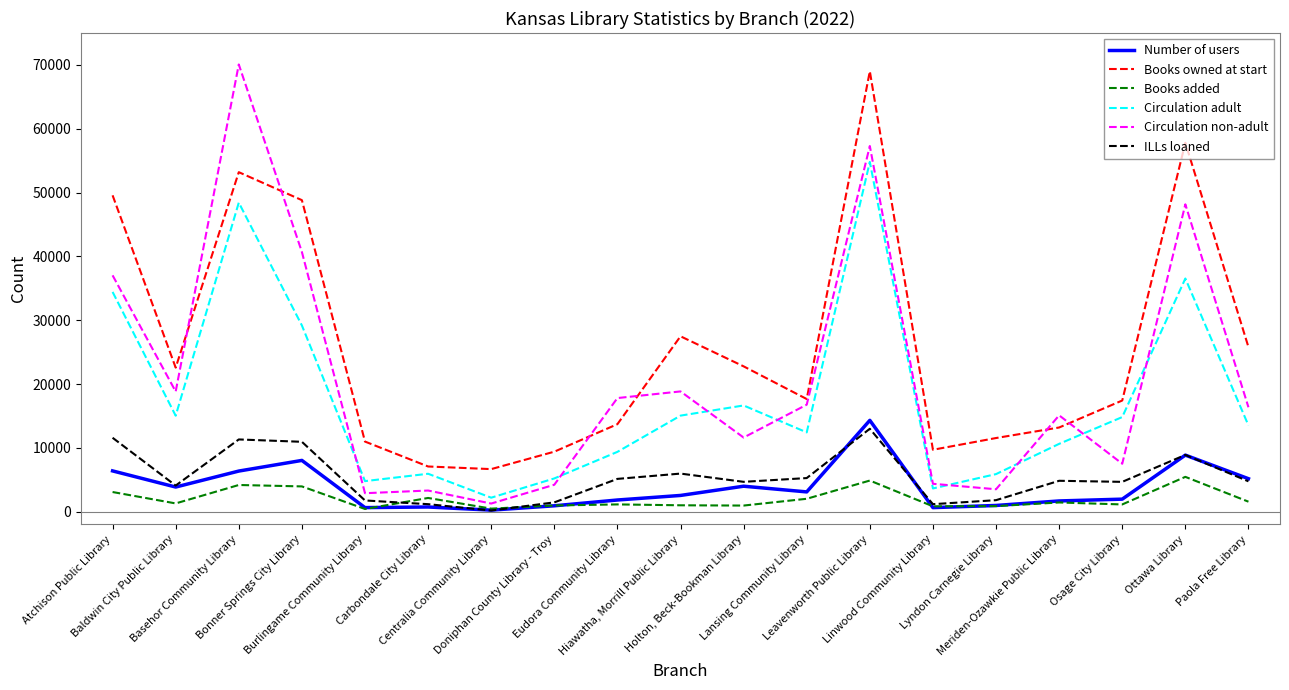

Which series changed the most between Linwood Community Library and Paola Free Library?

Books owned at start